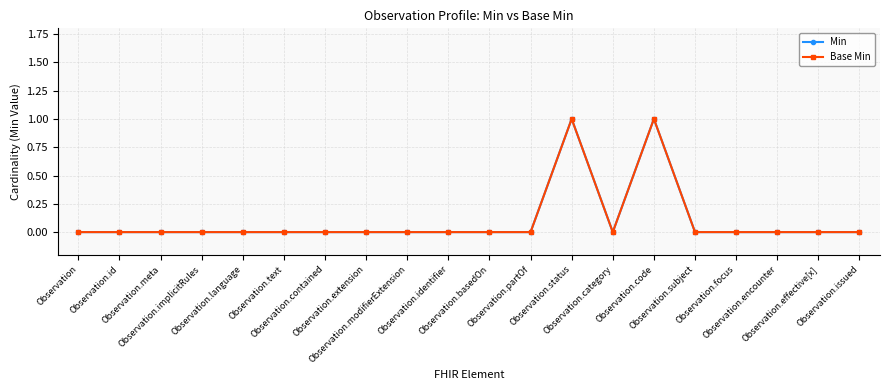

What position from the left is Observation.contained?

7